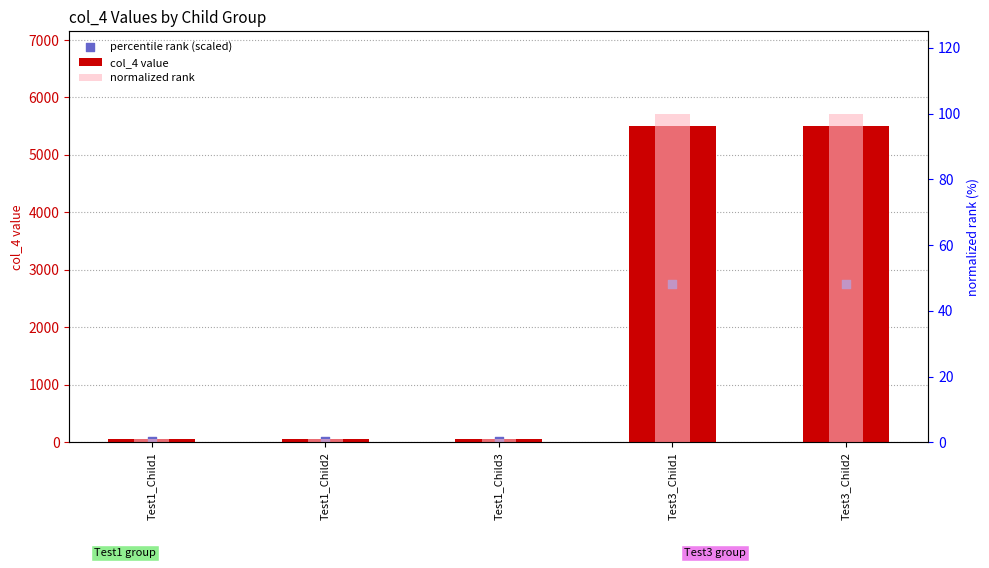

Is the value of percentile rank (scaled) at Test1_Child1 greater than the value of normalized rank at Test3_Child1?

No